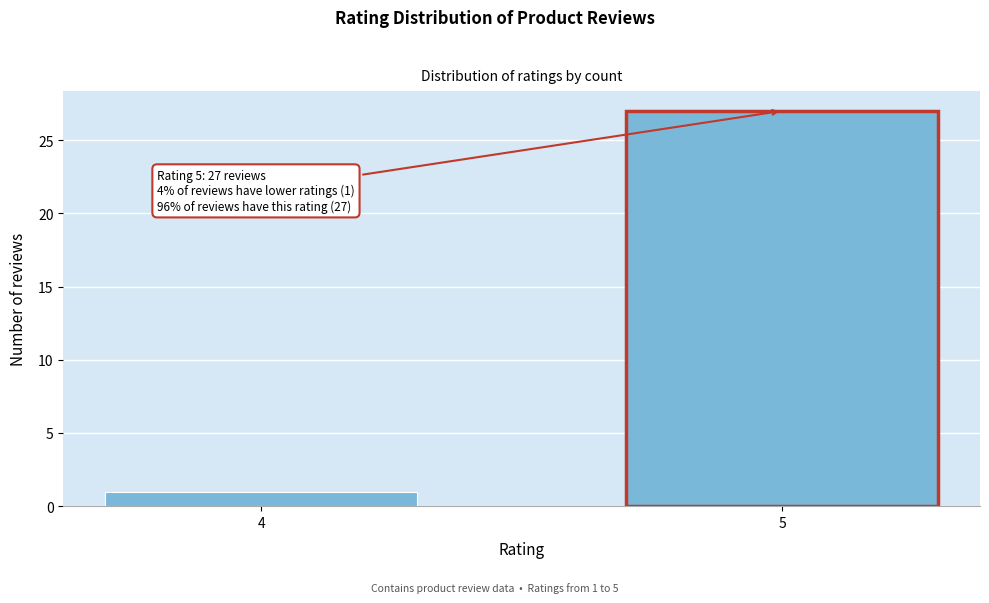

Reading left to right, list all the values displayed in this chart.

1	27